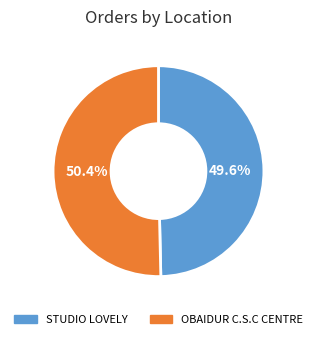

Count the number of slices in the pie.

2